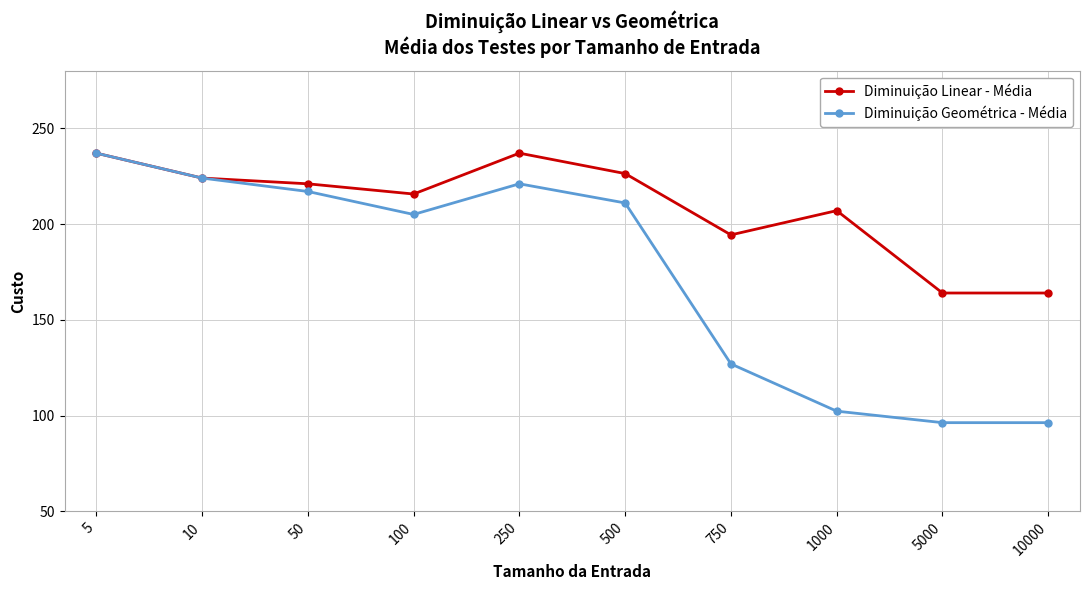

Rank the series by their average value, from highest to lowest.

Diminuição Linear - Média, Diminuição Geométrica - Média